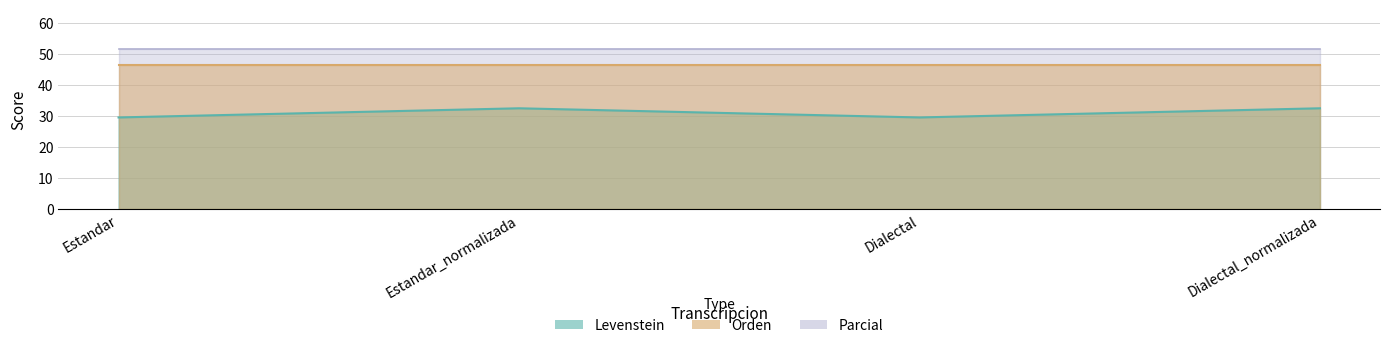

The value at Dialectal is 29.5. True or false?

True